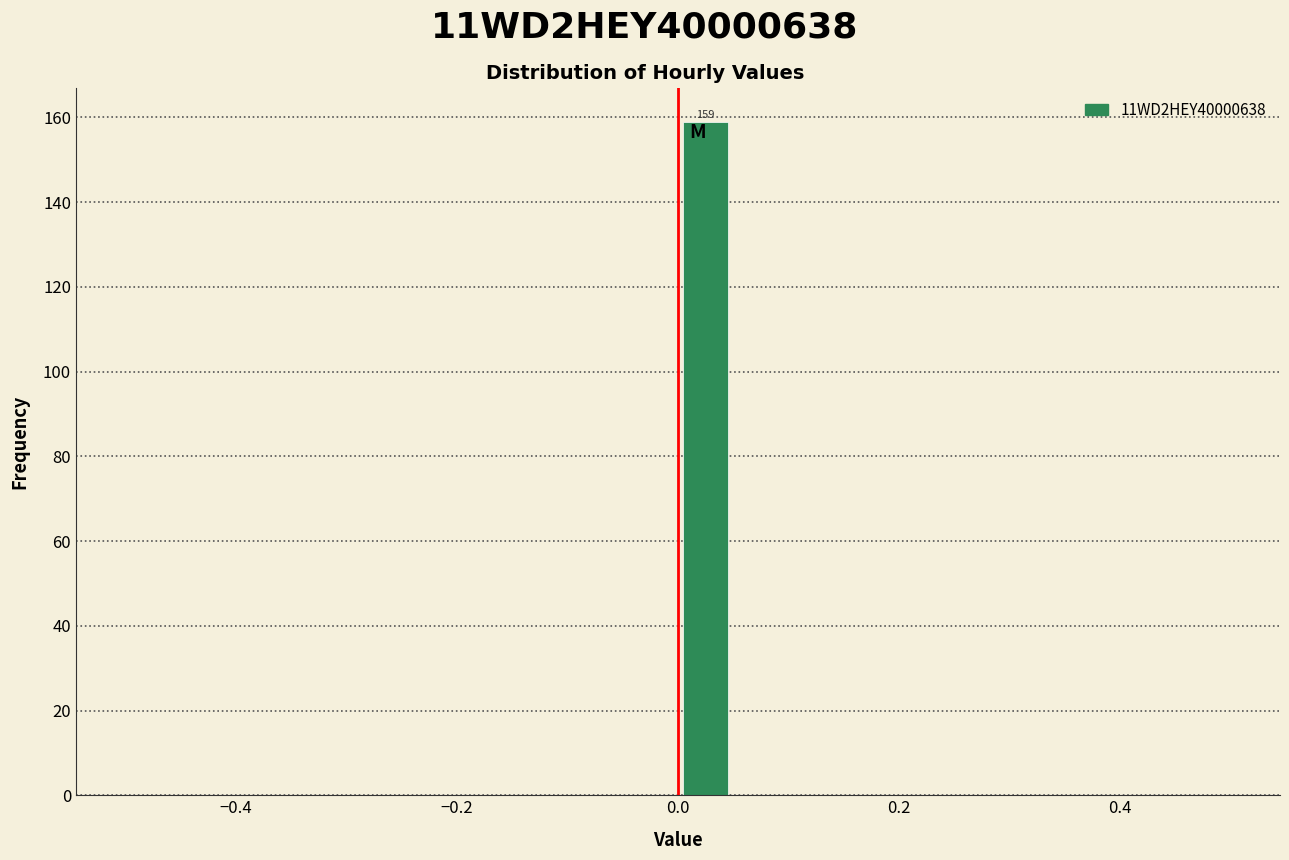

Read against the x-axis, roughly where is the centre of the tallest bar?

0.02